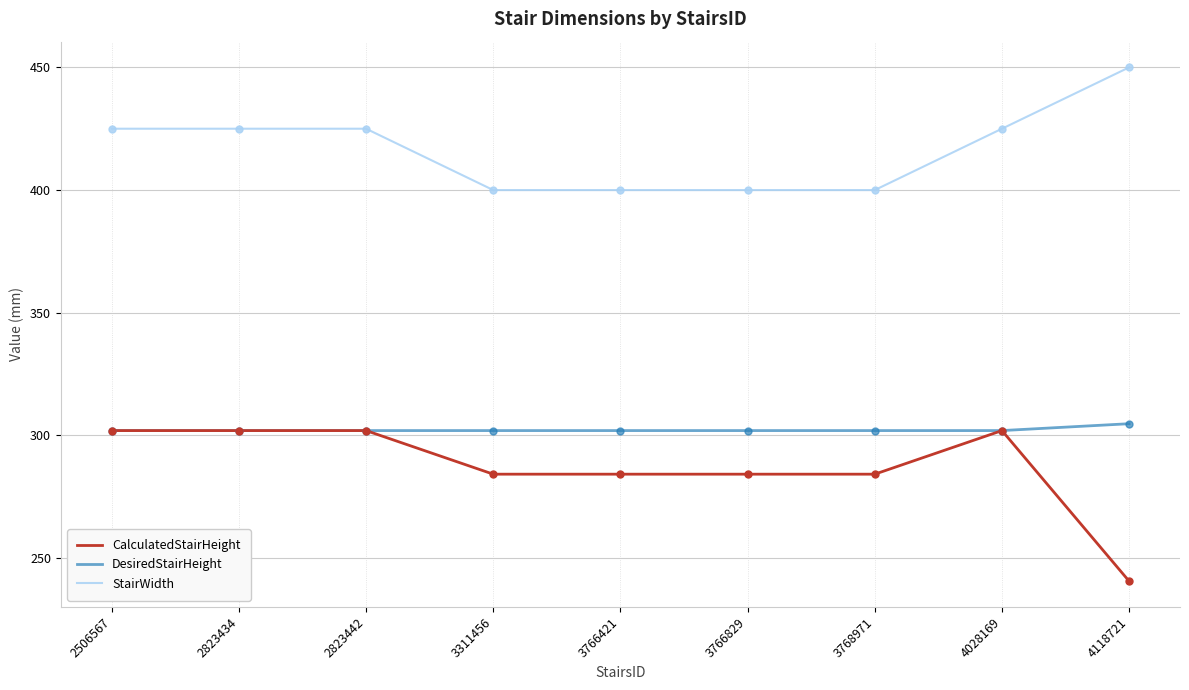

List the series in order of their peak value, lowest first.

CalculatedStairHeight, DesiredStairHeight, StairWidth